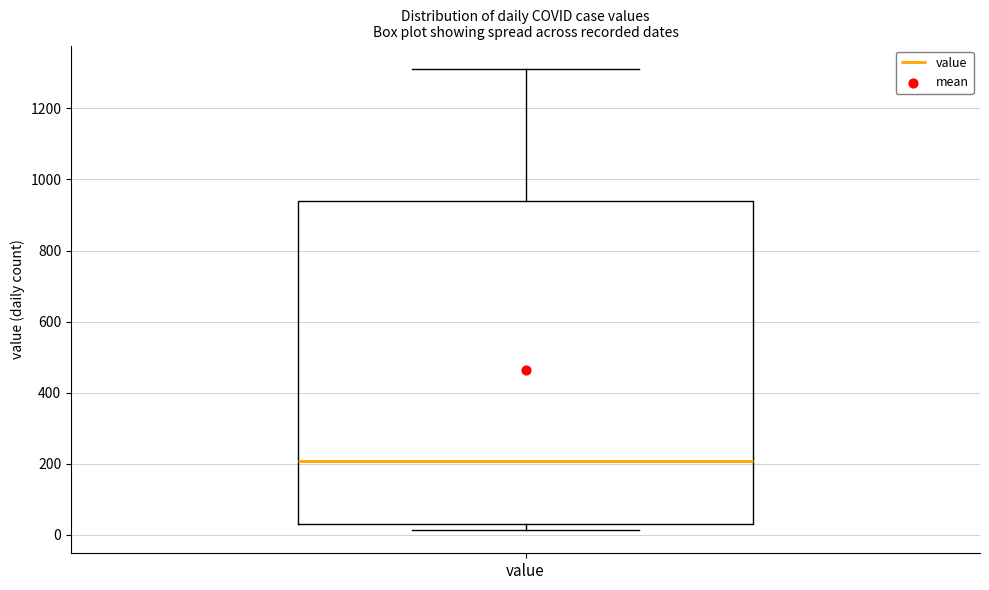

Where does the median line of the box for value sit on the y-axis? The values are not printed on the chart, so give them approximately, as read against the axis.

200